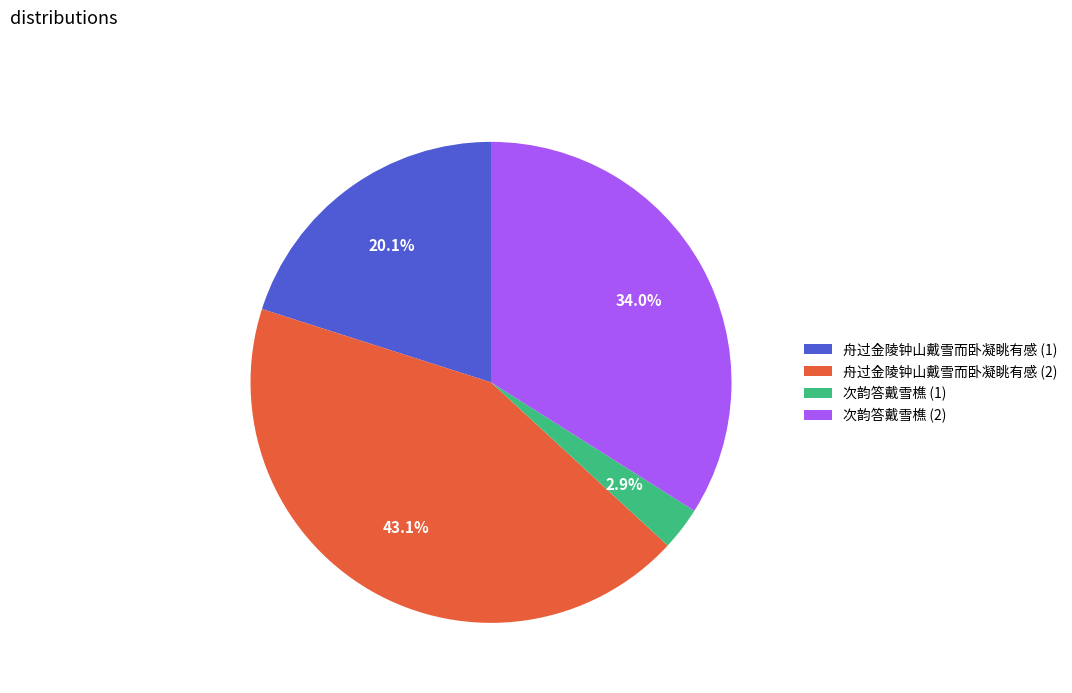

Is 次韵答戴雪樵 (1) the majority of the pie?

No